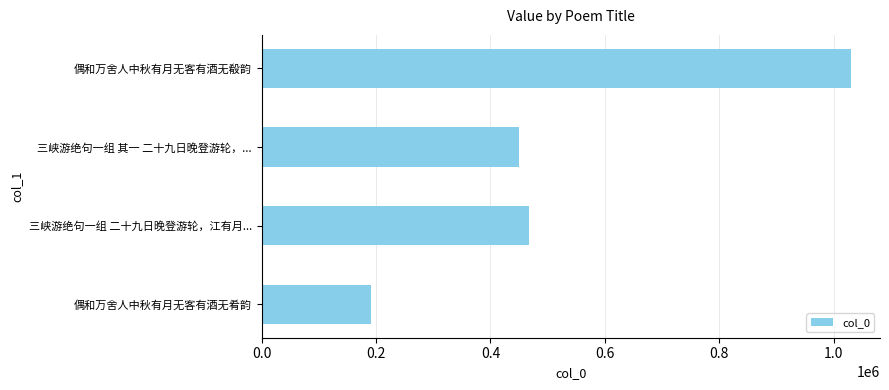

Reading bottom to top, transcribe all the data shown in this chart.

偶和万舍人中秋有月无客有酒无肴韵=191293	三峡游绝句一组 二十九日晚登游轮，江有月...=467682	三峡游绝句一组 其一 二十九日晚登游轮，...=449856	偶和万舍人中秋有月无客有酒无殽韵=1029067